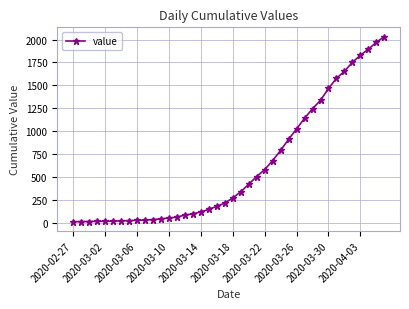

What is the maximum value shown in the chart?

2032